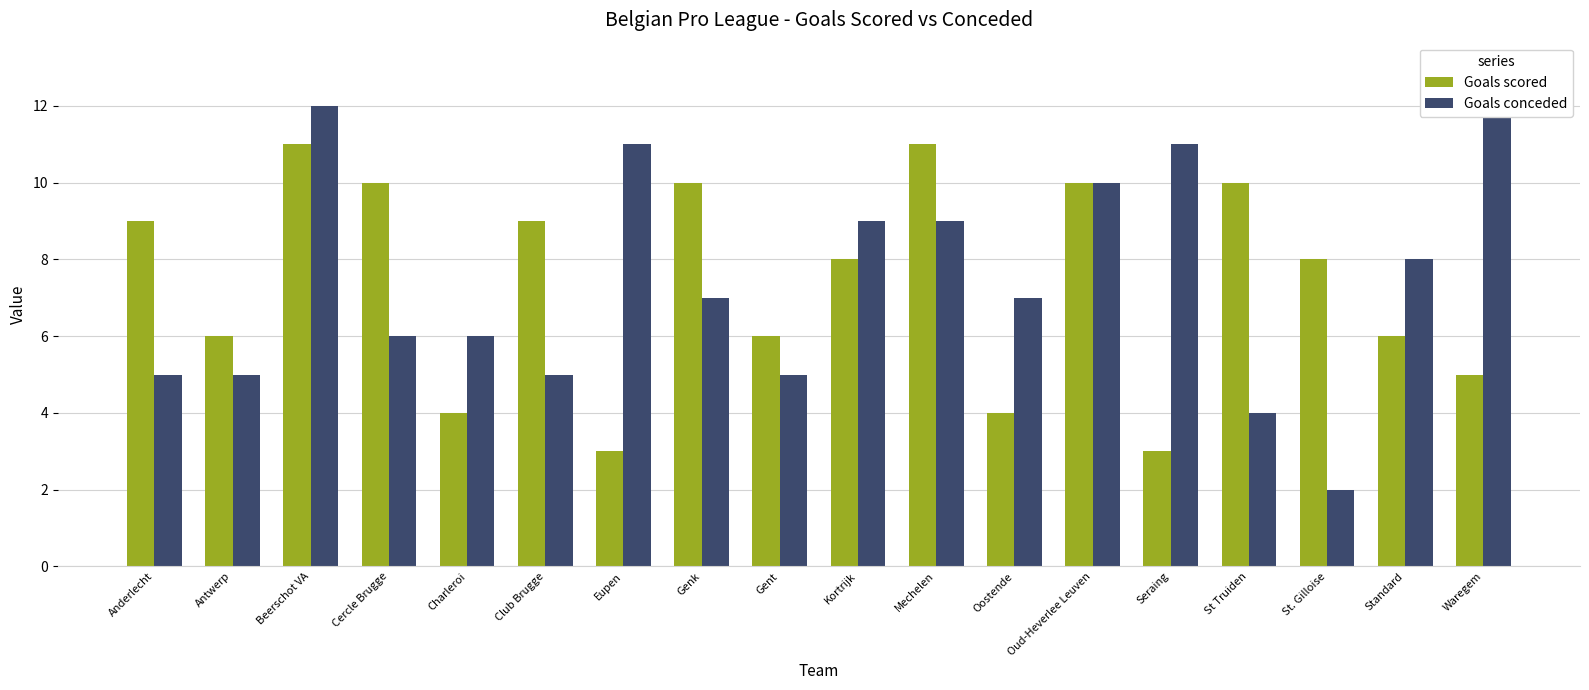

Reading left to right, list all the values displayed in this chart.

Goals scored: 9	6	11	10	4	9	3	10	6	8	11	4	10	3	10	8	6	5
Goals conceded: 5	5	12	6	6	5	11	7	5	9	9	7	10	11	4	2	8	13